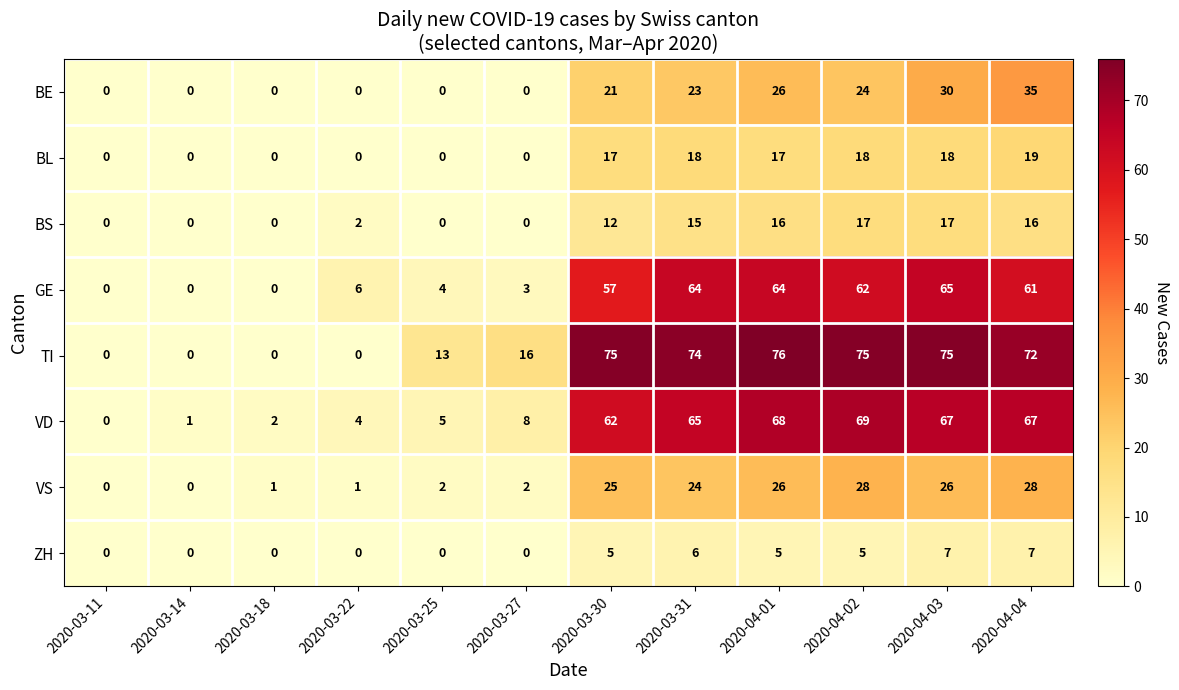

Is it true that ZH equals 2 at 2020-04-02?

False